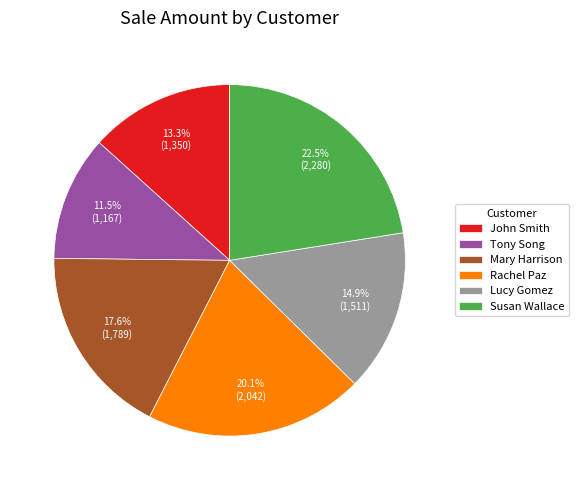

What is the smallest slice in the pie chart?

Tony Song